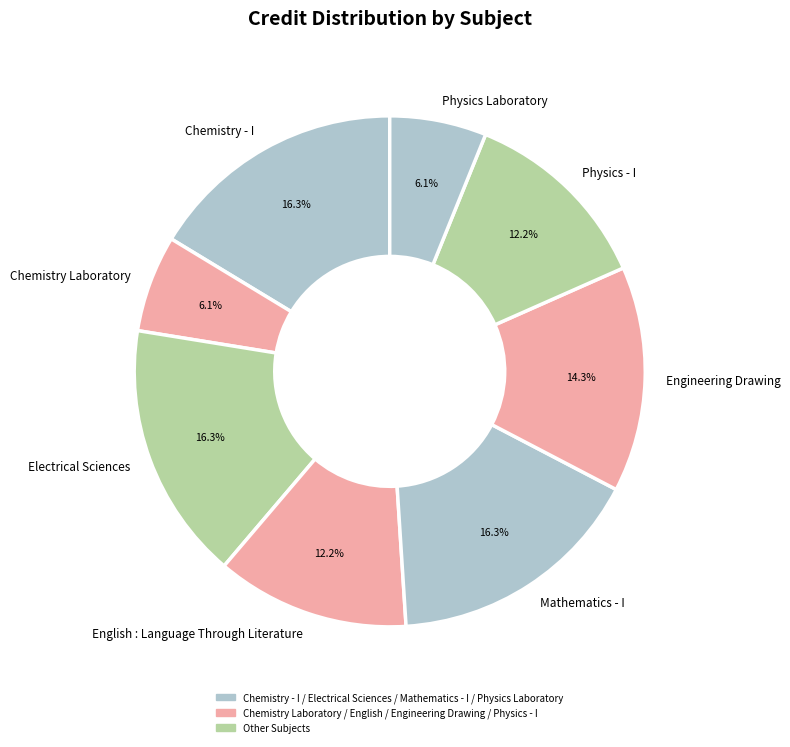

To the nearest percent, what is the average slice percentage?

12%